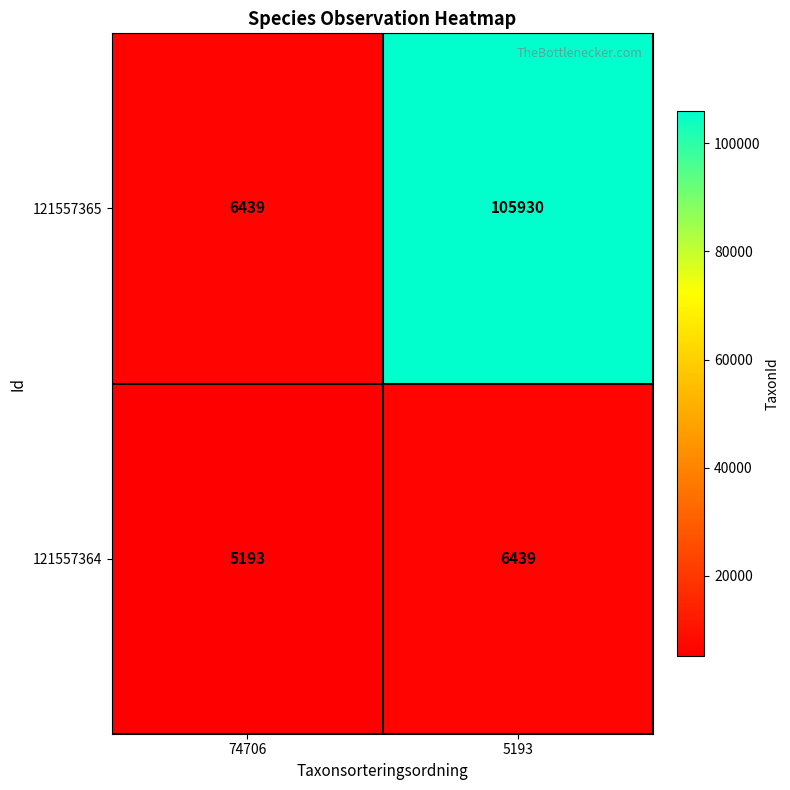

Reading left to right, list all the values displayed in this chart.

121557365: 74706=6439	5193=105930
121557364: 74706=5193	5193=6439